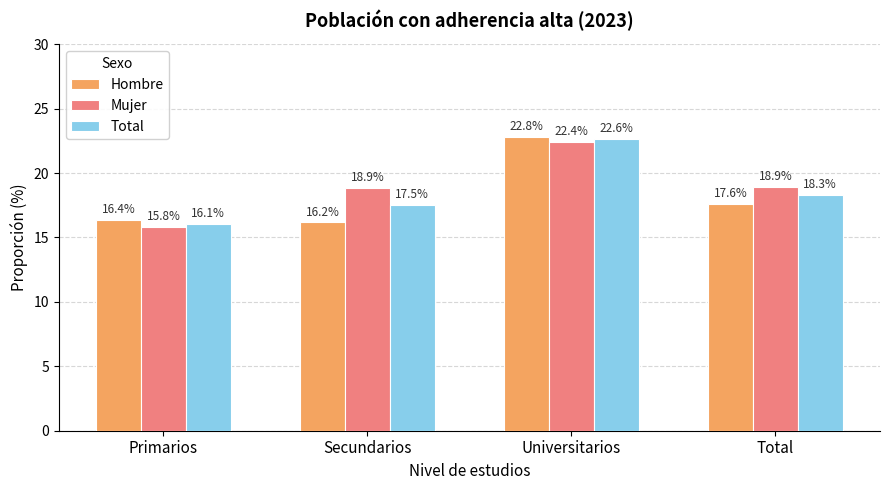

What position from the right is Total?

1